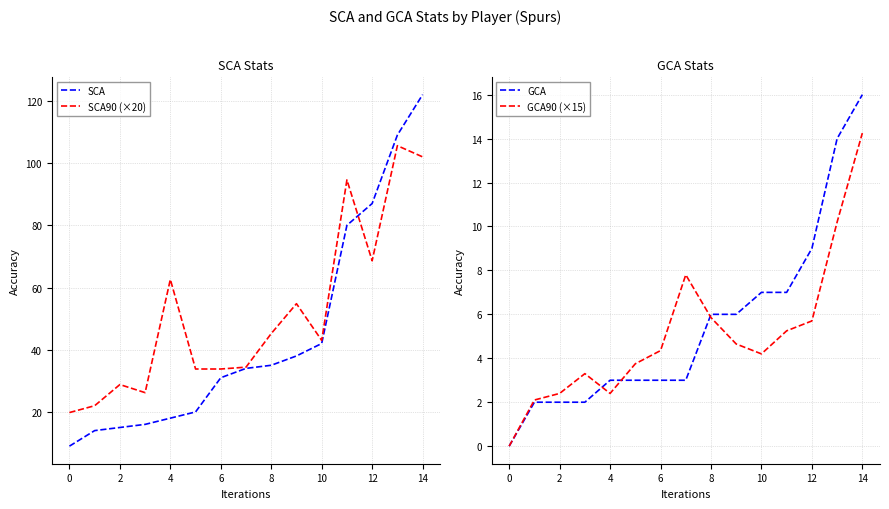

What is the difference between the GCA90 (×15) values at 10 and 0?

4.2